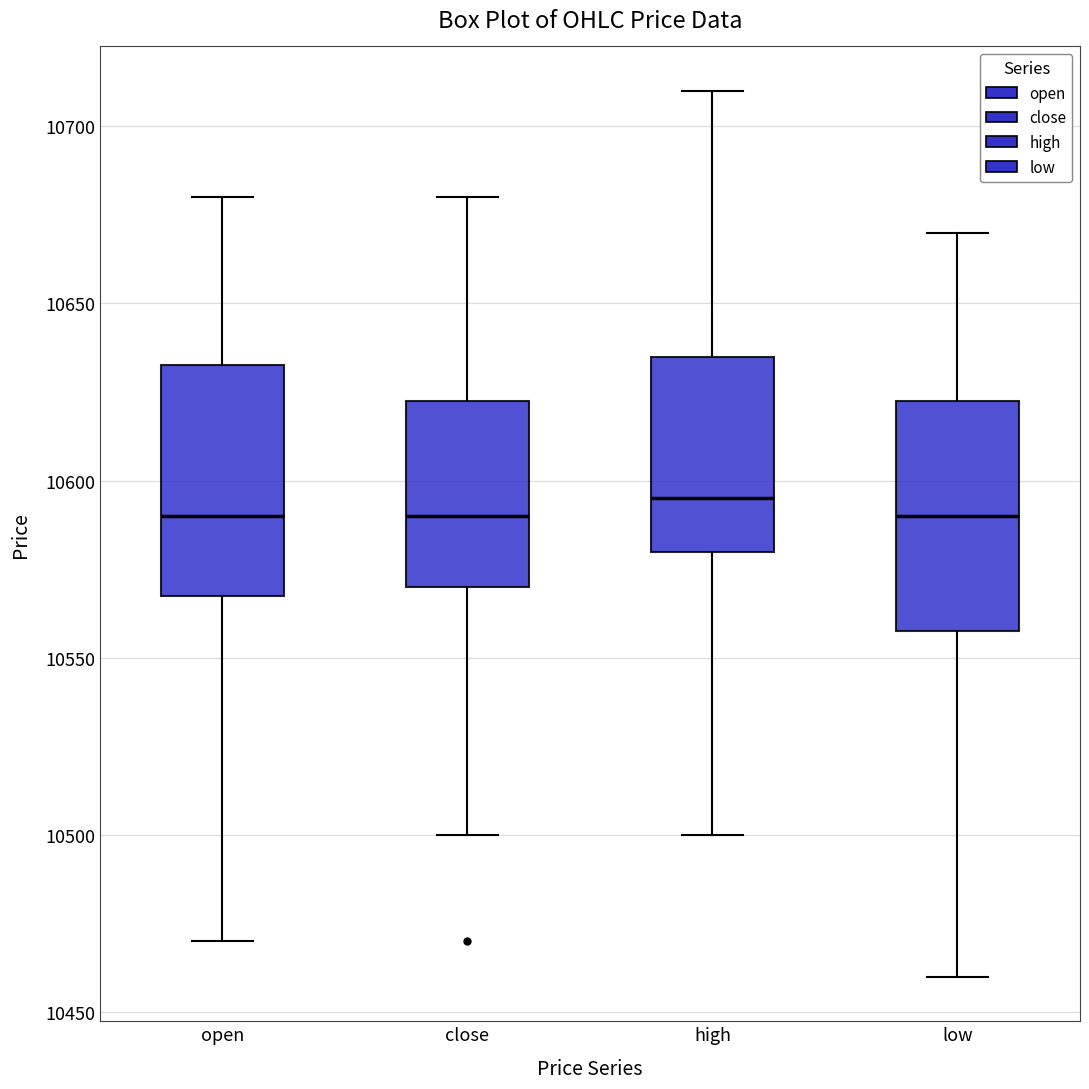

Reading left to right, transcribe this box plot: for each box, give where its median line is, the range the box spans, and where its two whiskers end, as read against the y-axis. The values are not printed on the chart, so give them approximately, as read against the axis.

open: median 10590, box 10570 to 10635, whiskers 10470 to 10680
close: median 10590, box 10570 to 10625, whiskers 10500 to 10680
high: median 10595, box 10580 to 10635, whiskers 10500 to 10710
low: median 10590, box 10560 to 10625, whiskers 10460 to 10670